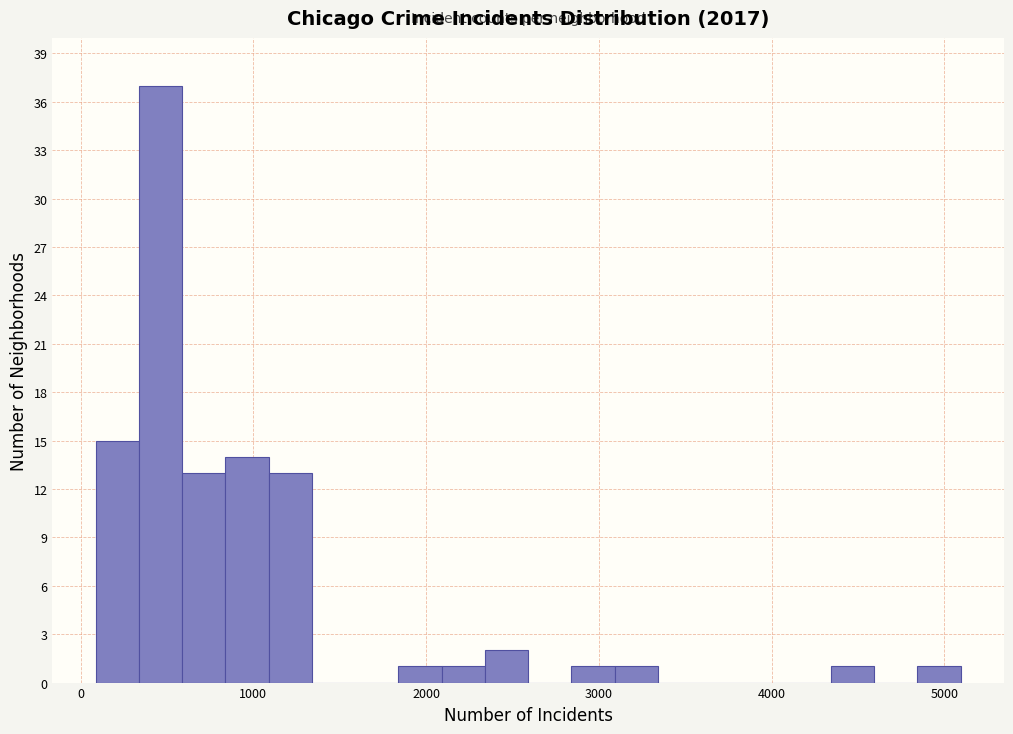

Read against the x-axis, roughly where is the centre of the tallest bar?

500